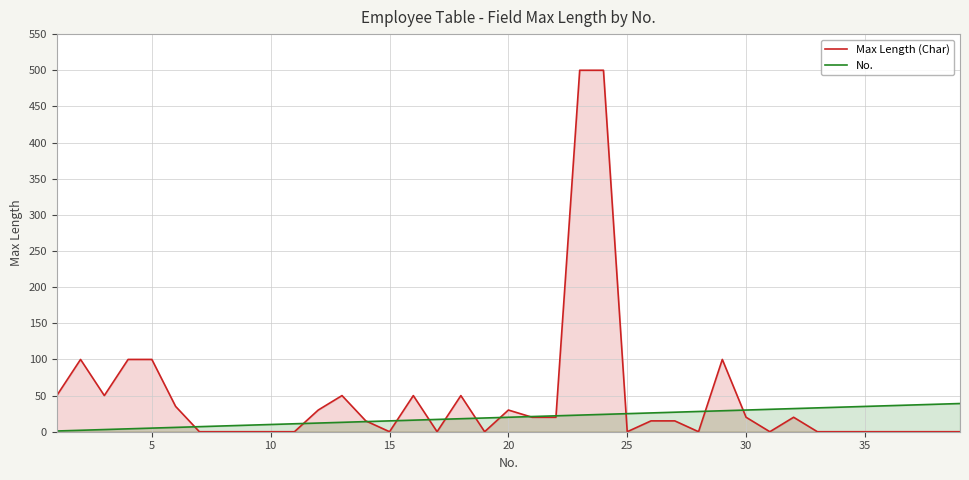

True or false: No. has a value of 20 at 20.

True